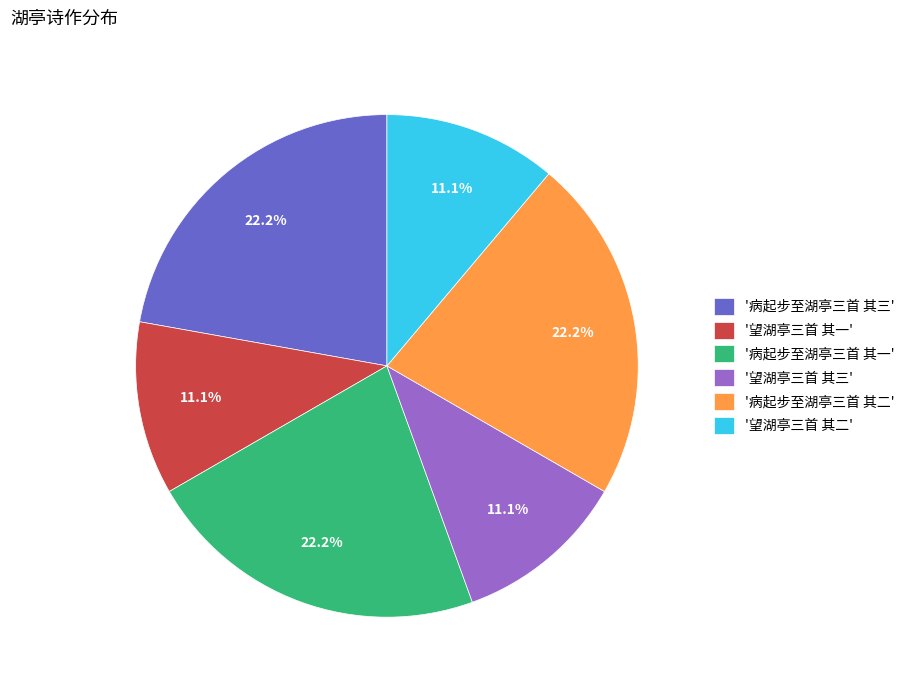

Is '望湖亭三首 其二' the majority of the pie?

No